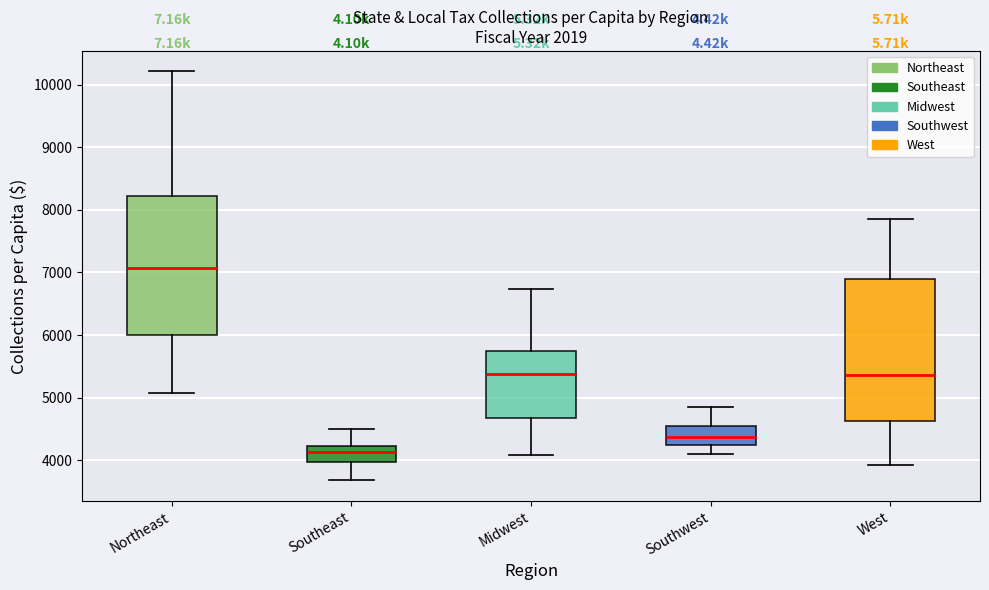

Reading left to right, read every box against the y-axis: the position of its median line, the range the box covers, and the ends of its whiskers. The values are not printed on the chart, so give them approximately, as read against the axis.

Northeast: median 7100, box 6000 to 8200, whiskers 5100 to 10200
Southeast: median 4100, box 4000 to 4200, whiskers 3700 to 4500
Midwest: median 5400, box 4700 to 5700, whiskers 4100 to 6700
Southwest: median 4400, box 4200 to 4500, whiskers 4100 to 4900
West: median 5400, box 4600 to 6900, whiskers 3900 to 7800